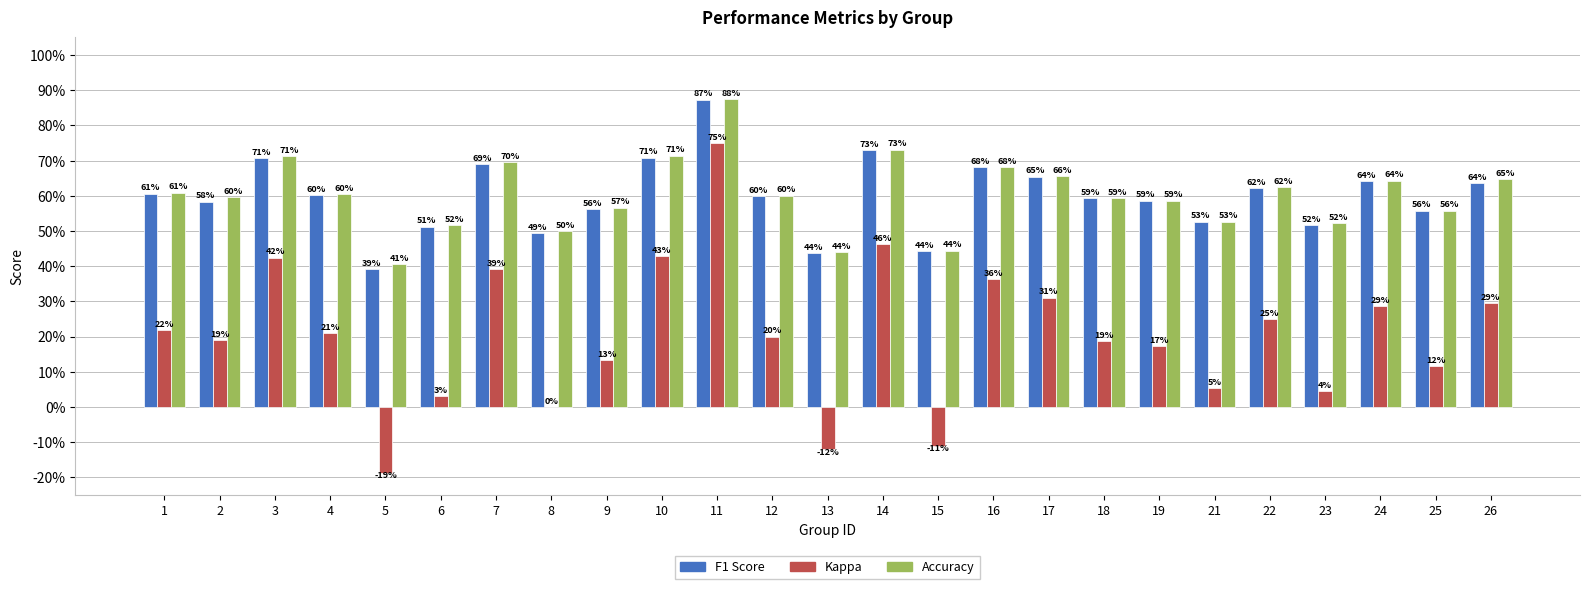

What are all the series names shown in the legend?

F1 Score, Kappa, Accuracy